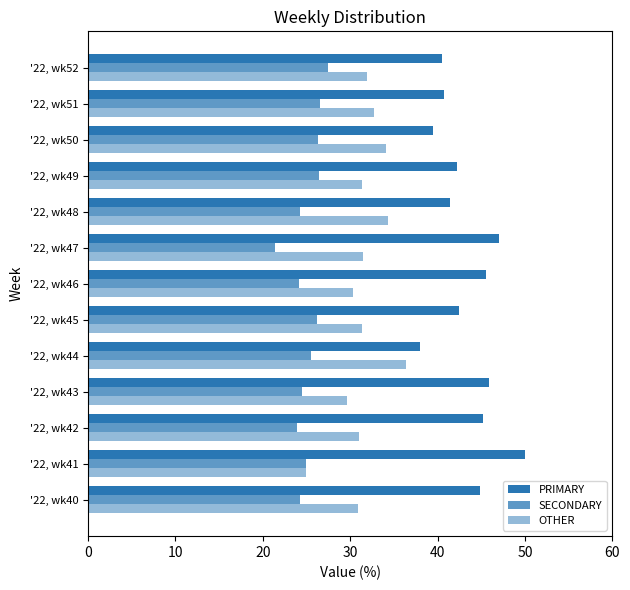

Count the number of categories in the chart.

13